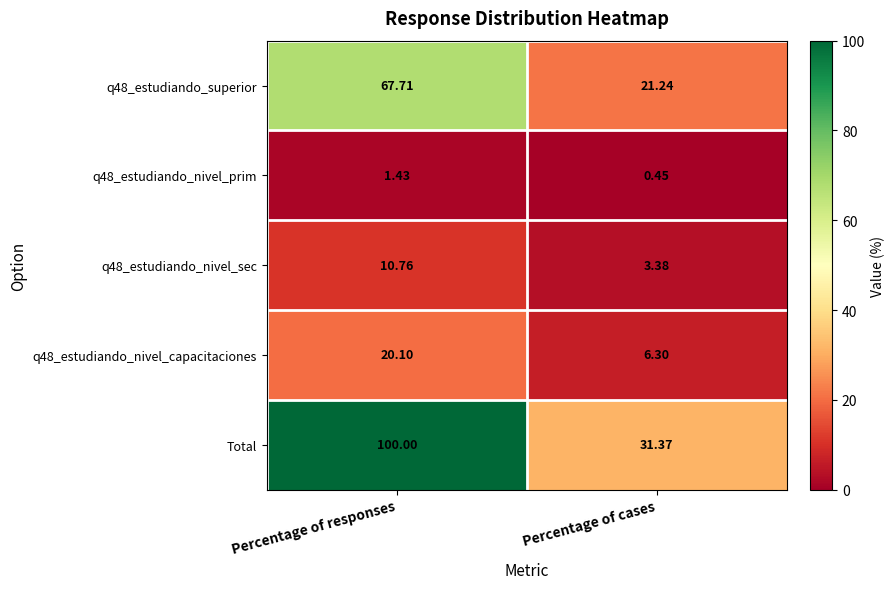

Which series changed the most between Percentage of responses and Percentage of cases?

Total